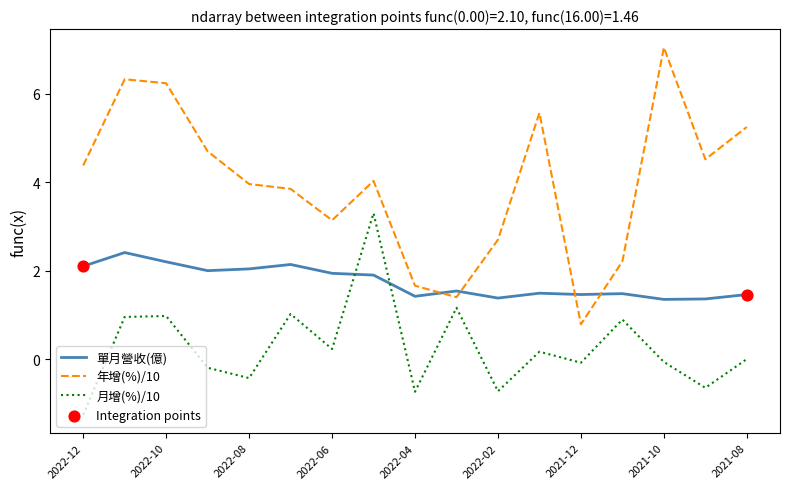

Which series has the largest total across all categories?

年增(%)/10